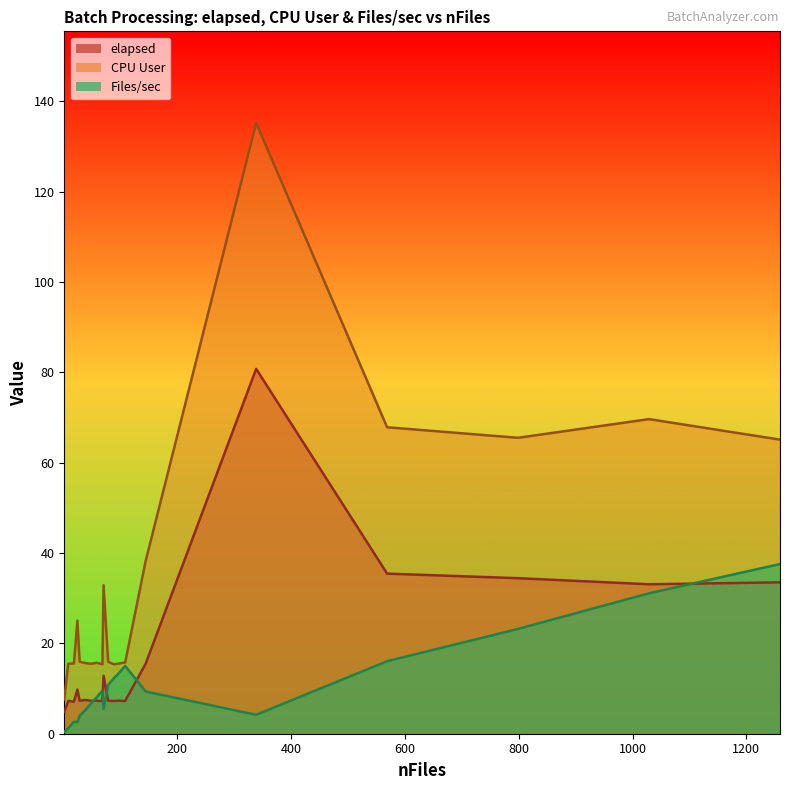

What are all the series names shown in the legend?

elapsed, CPU User, Files/sec